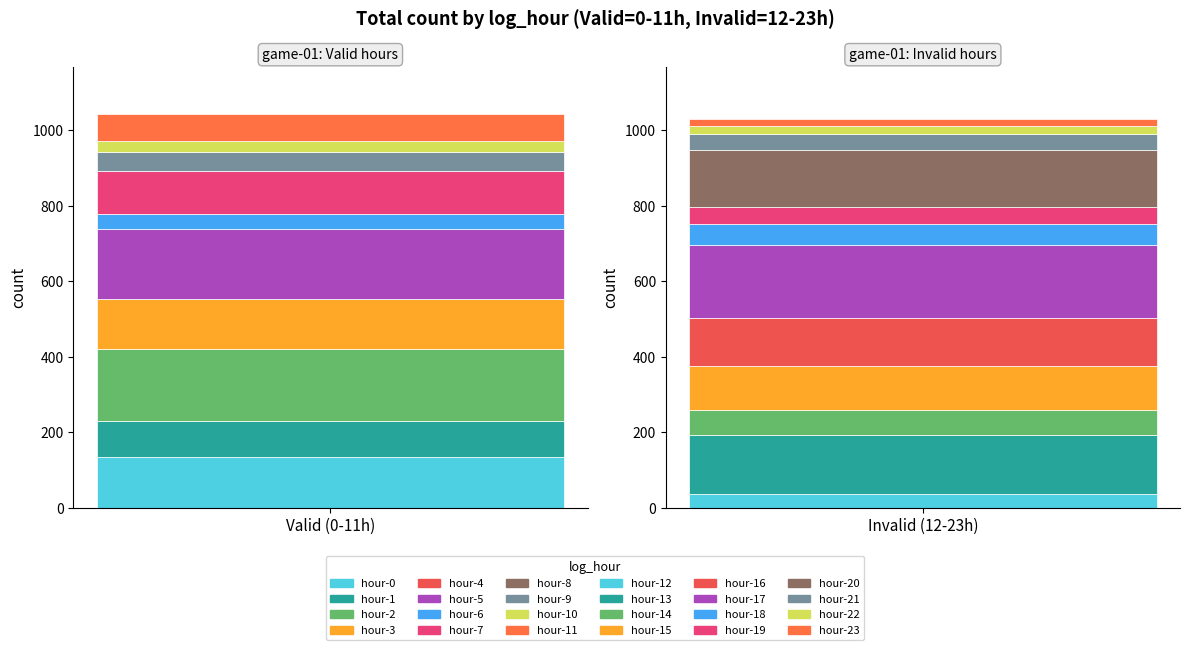

What is the difference between the highest and lowest values at 9?

13